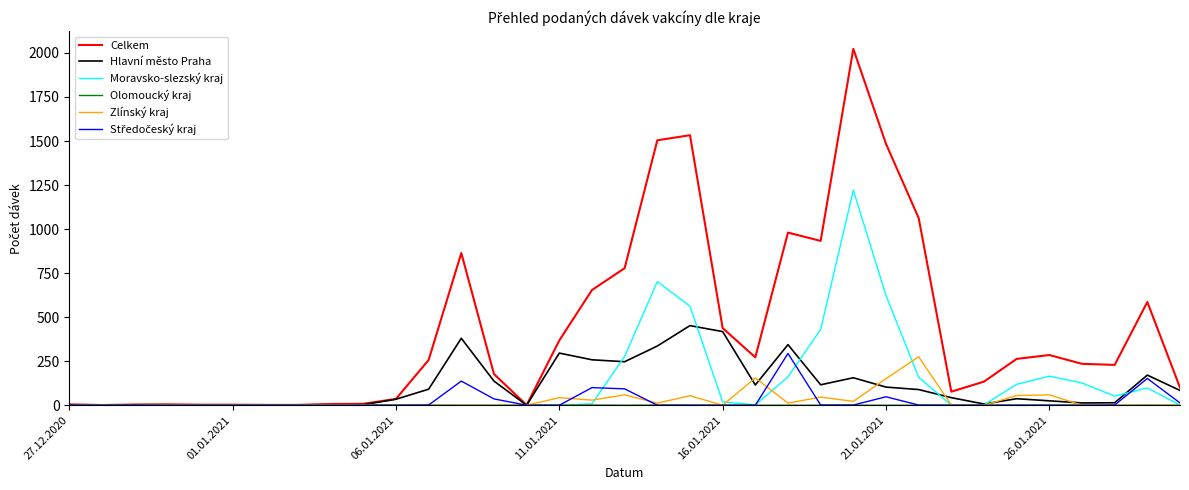

Which series has the largest range (max minus min)?

Celkem